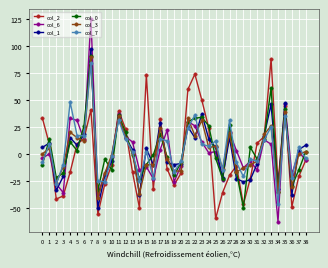

What is the sum of the col_3 values at 7 and 18?

85